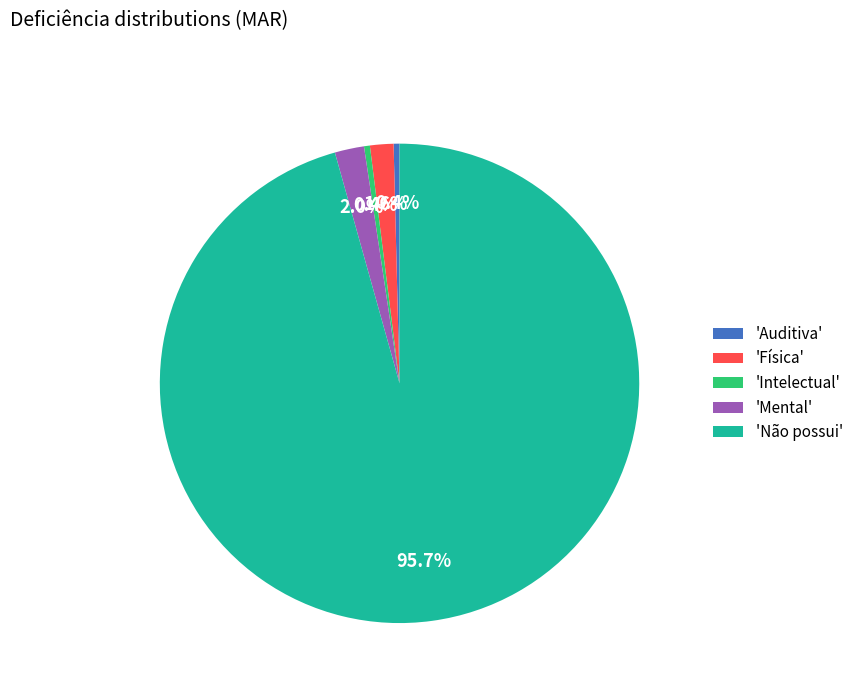

What is the largest slice in the pie chart?

'Não possui'